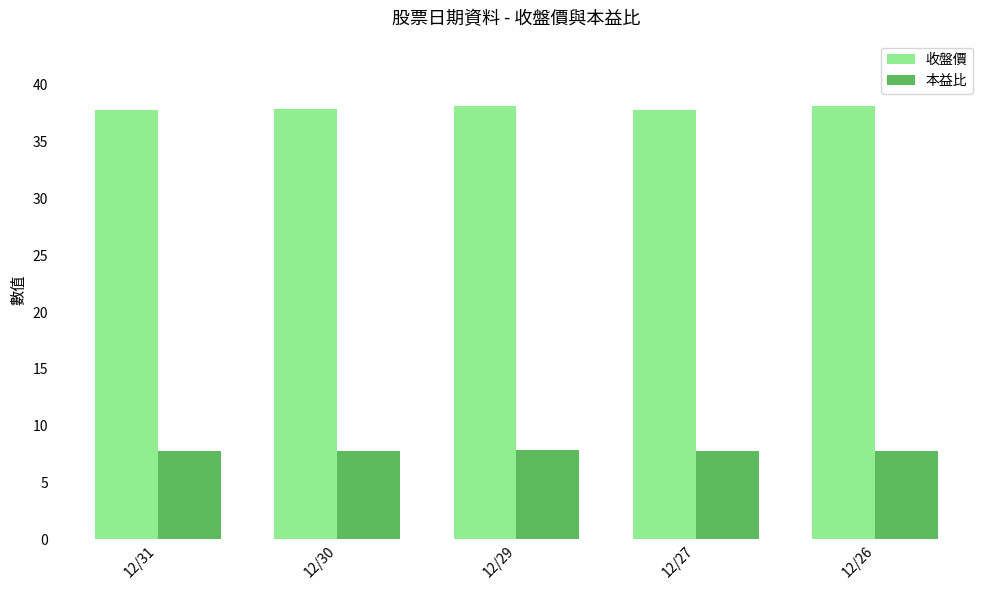

Which series has the widest spread of values?

收盤價